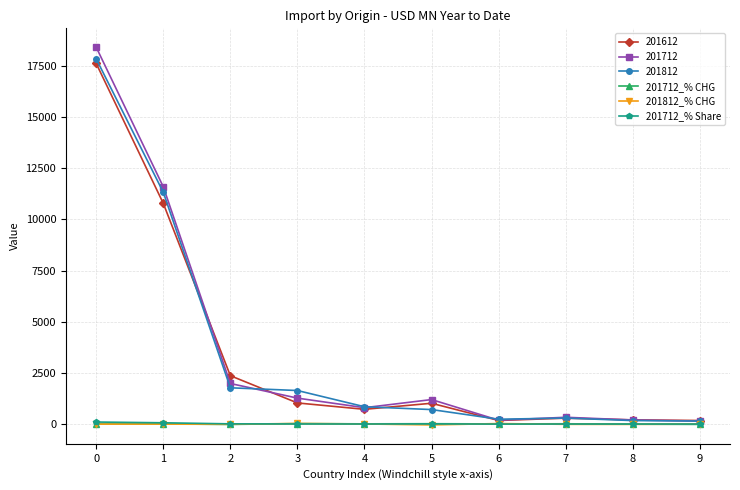

What is the maximum value shown in the chart?

18405.5